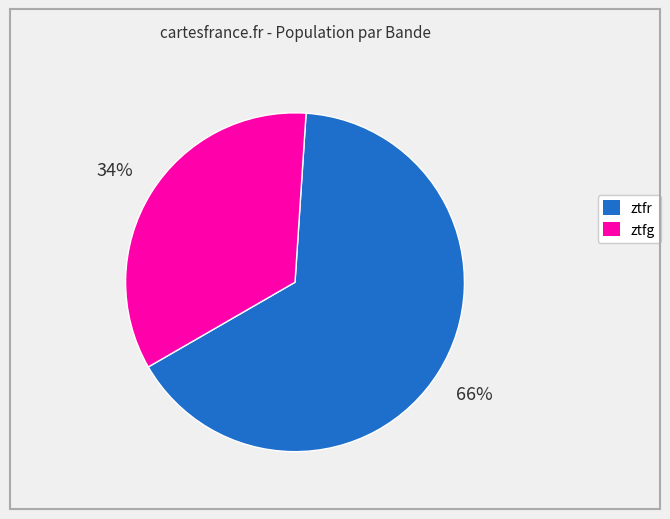

What is the smallest slice in the pie chart?

ztfg